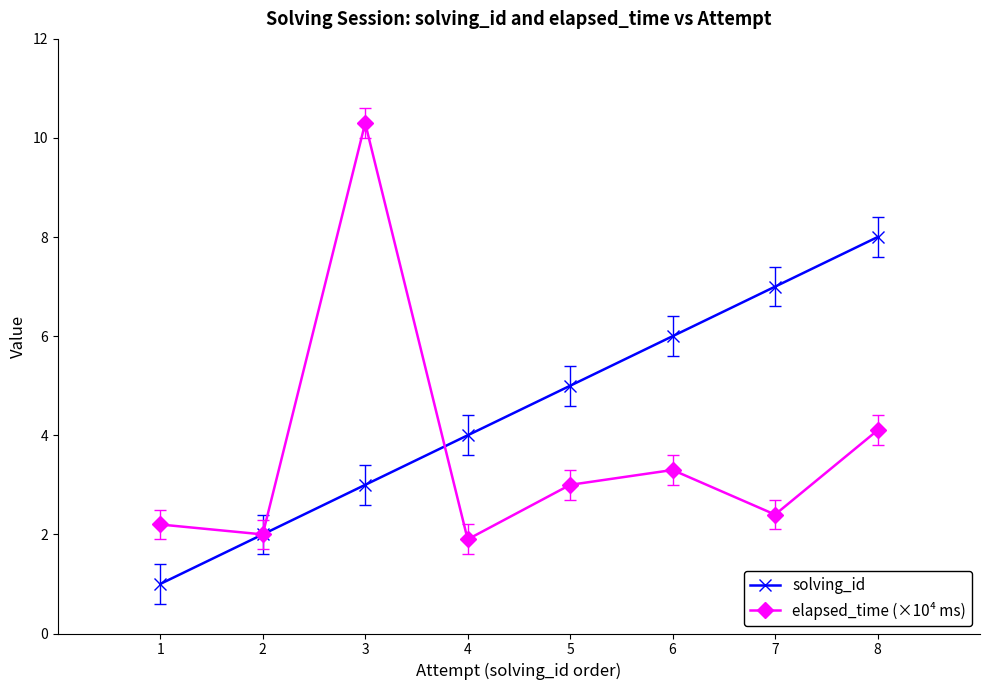

True or false: elapsed_time (×10⁴ ms) has more than 1 points higher than both neighbors.

True